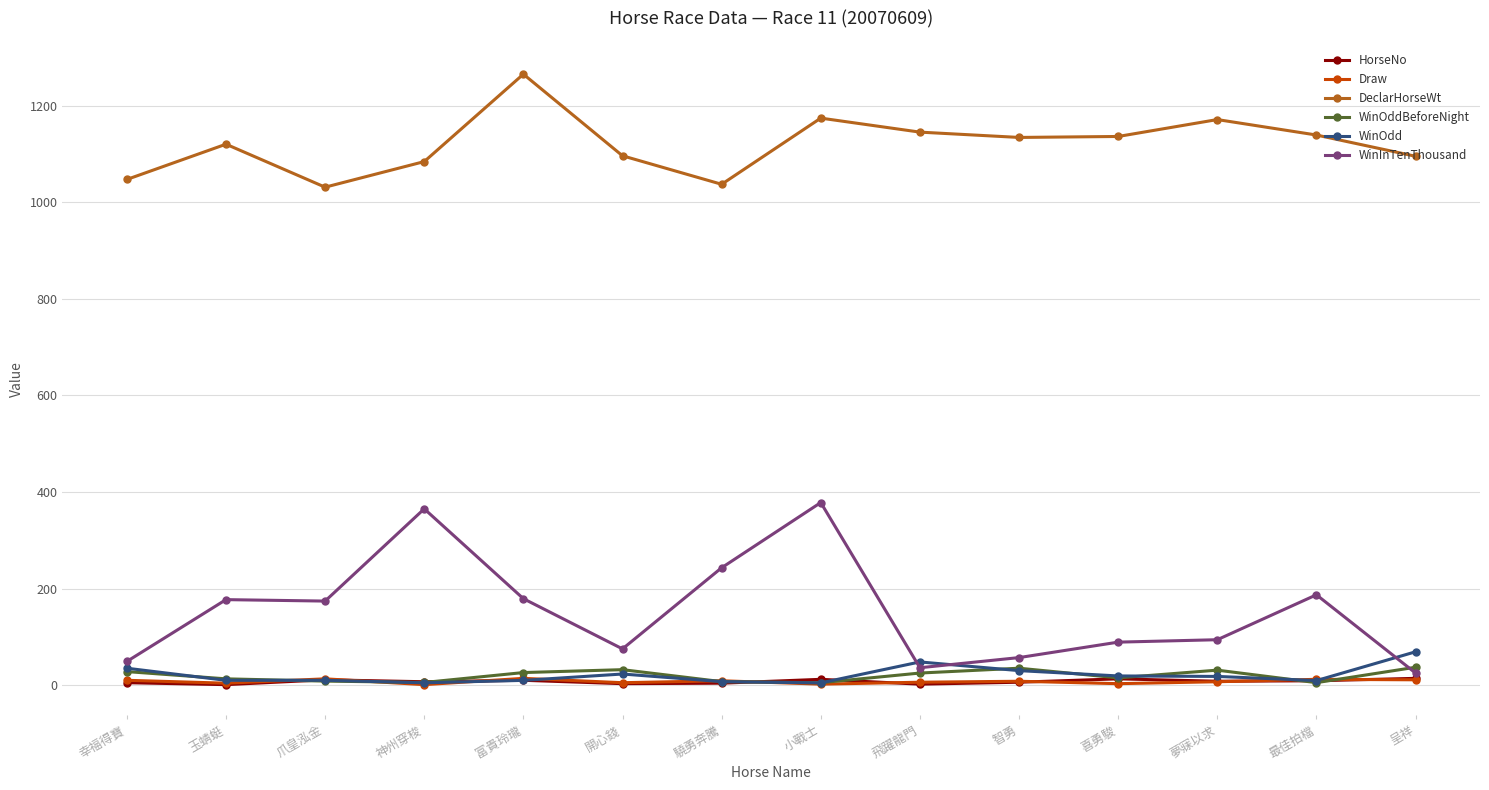

True or false: DeclarHorseWt has a value of 1136.0 at 喜勇駿.

True